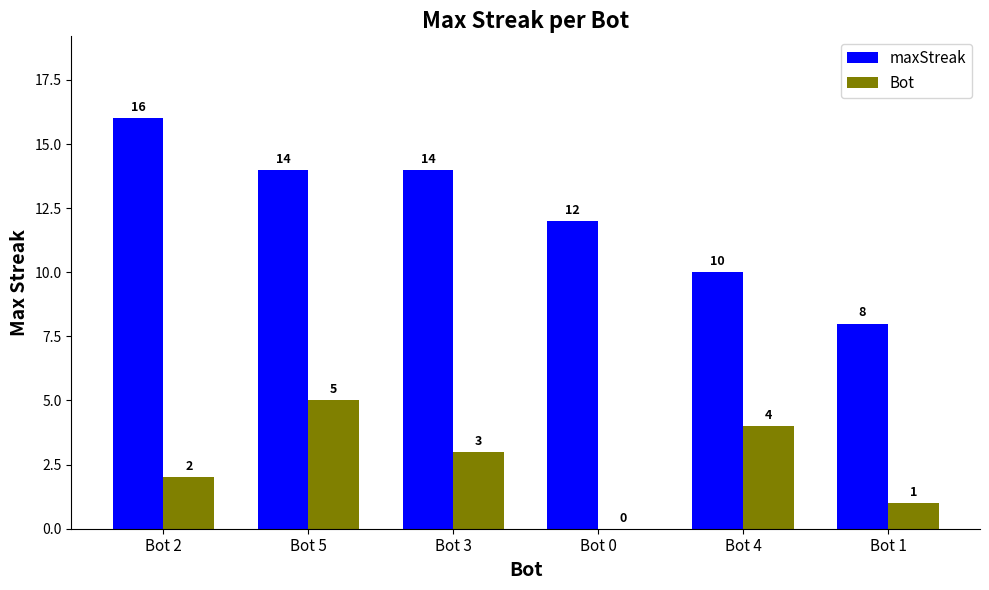

Is the value of Bot at Bot 2 greater than the value of maxStreak at Bot 2?

No